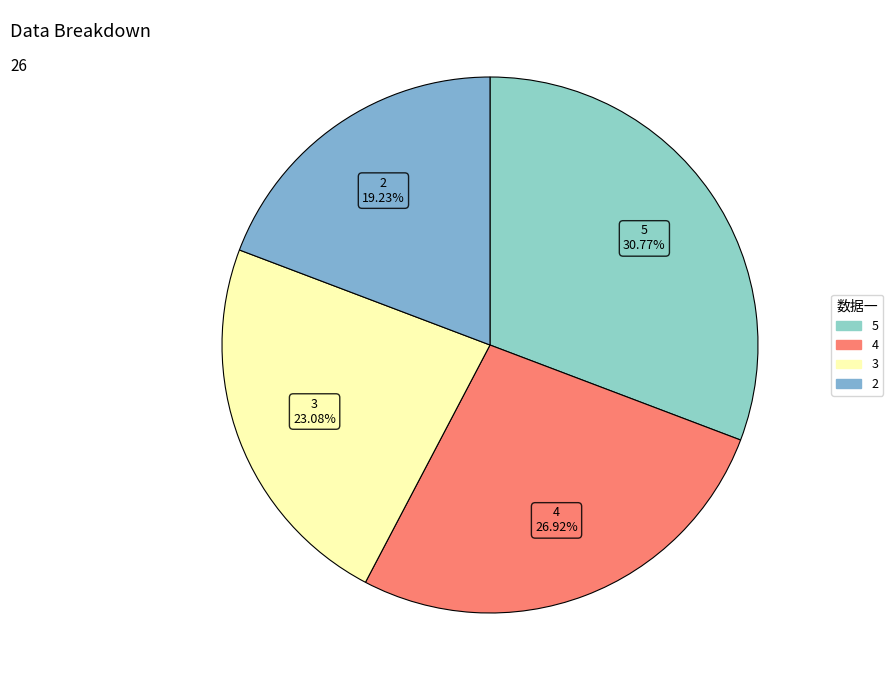

Rank the categories by value from highest to lowest.

5, 4, 3, 2